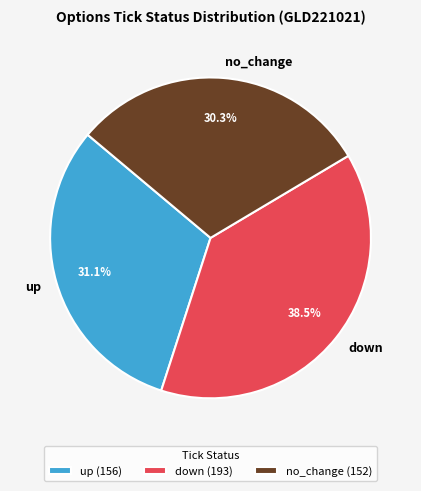

The down slice represents 10% of the pie. True or false?

False